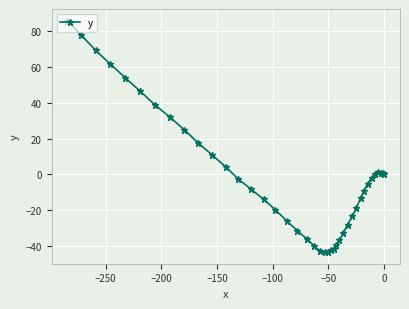

What is the sum of all values?

-71.9